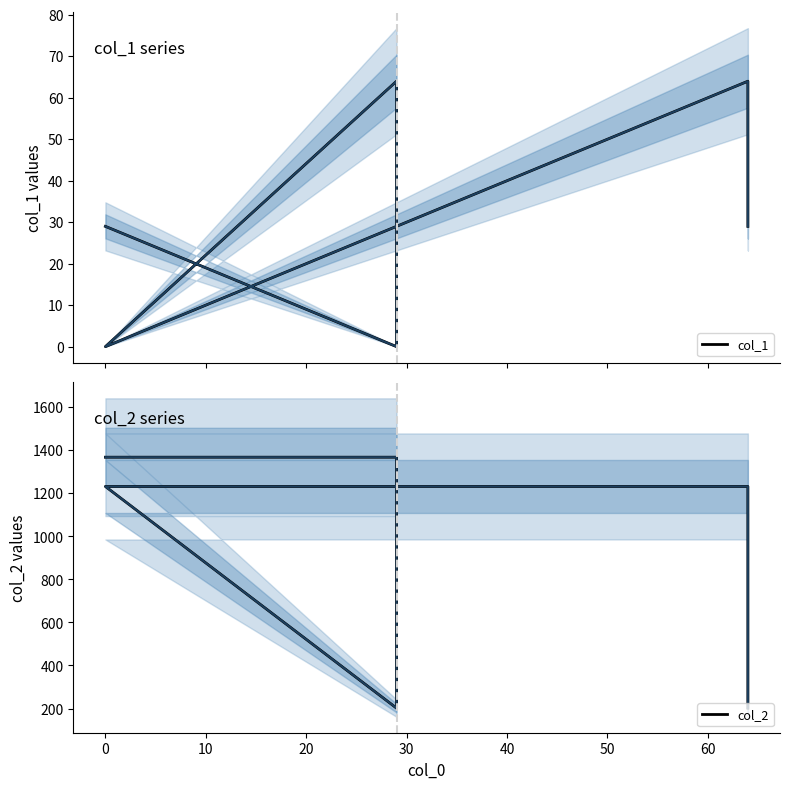

Does the chart have visible grid lines?

No